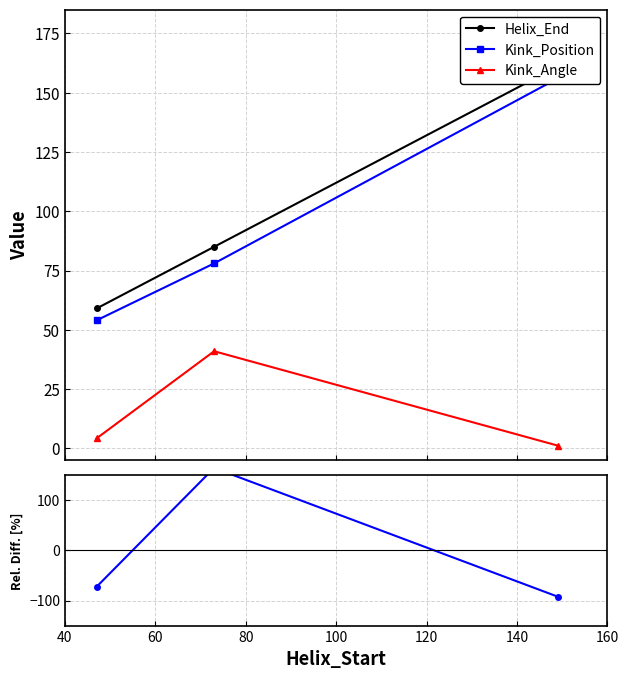

What are all the series names shown in the legend?

Helix_End, Kink_Position, Kink_Angle